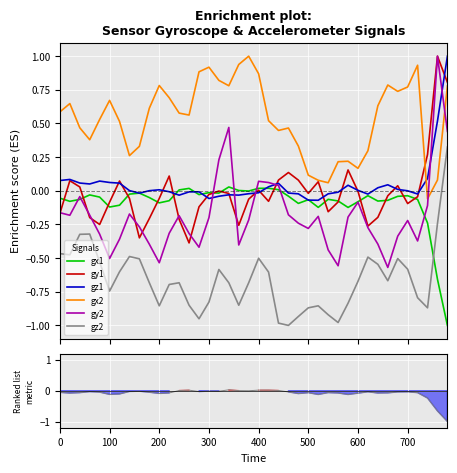

True or false: gy2 and gz2 cross at least once.

False